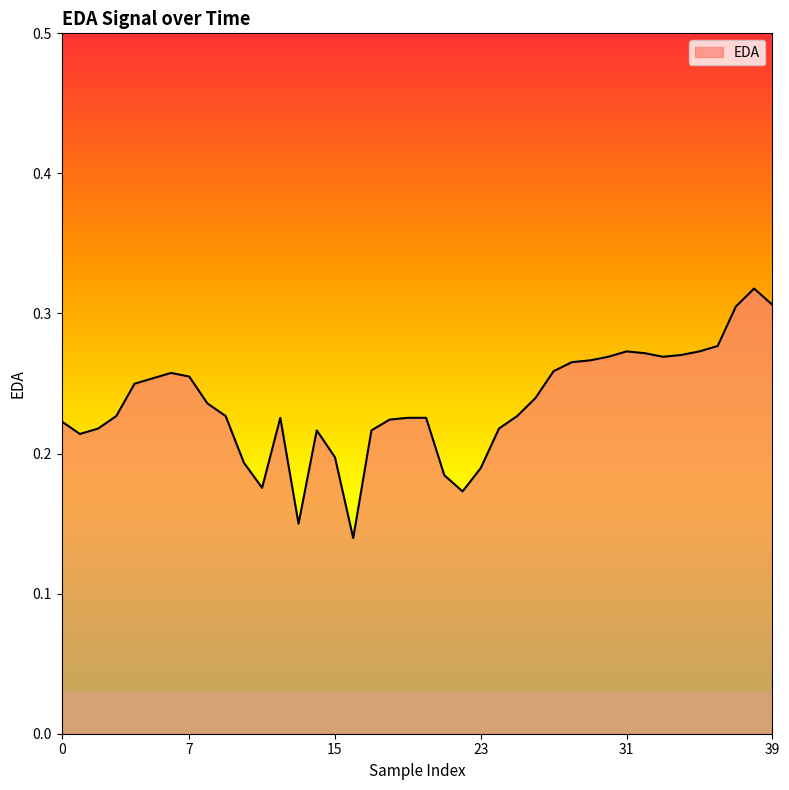

Reading right to left, list all the values displayed in this chart.

0.3	0.3	0.3	0.3	0.3	0.3	0.3	0.3	0.3	0.3	0.3	0.3	0.3	0.2	0.2	0.2	0.2	0.2	0.2	0.2	0.2	0.2	0.2	0.1	0.2	0.2	0.1	0.2	0.2	0.2	0.2	0.2	0.3	0.3	0.3	0.2	0.2	0.2	0.2	0.2